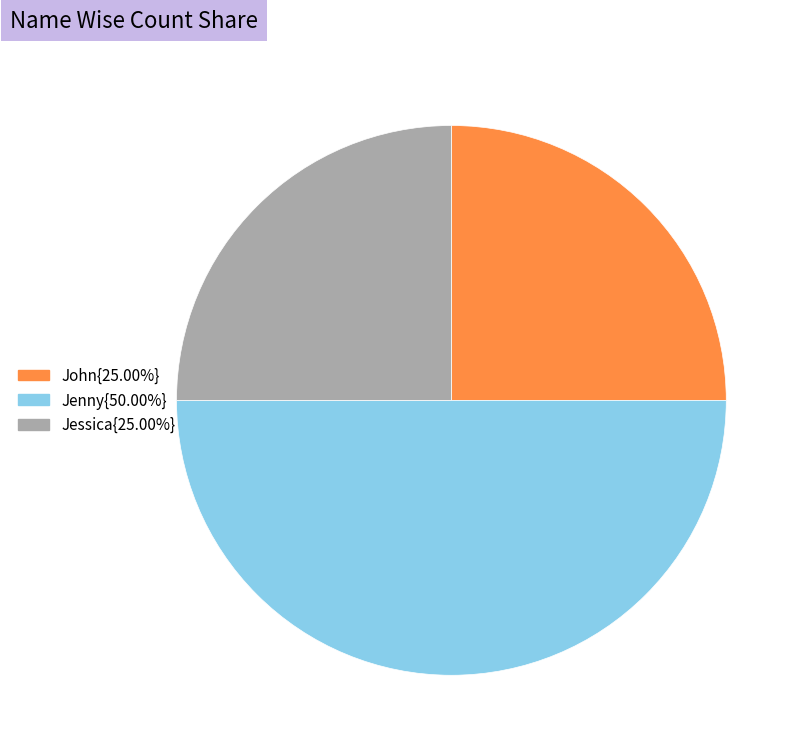

Does Jessica{25.00%} represent more than half of the total?

No